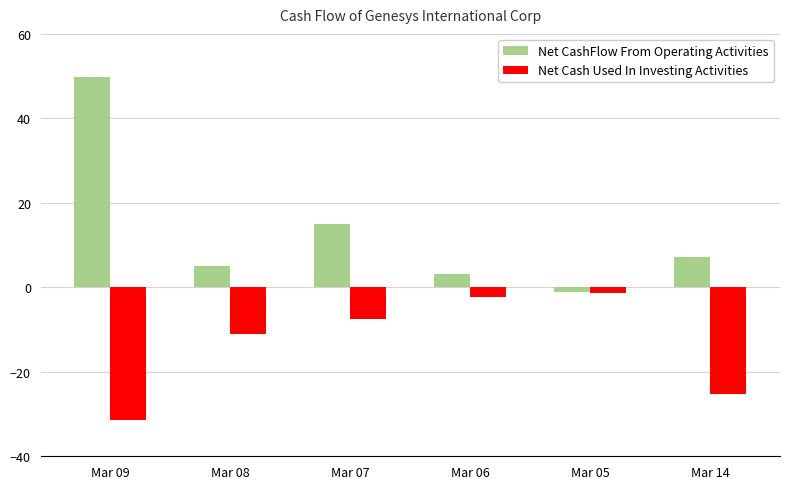

Which series has the widest spread of values?

Net CashFlow From Operating Activities